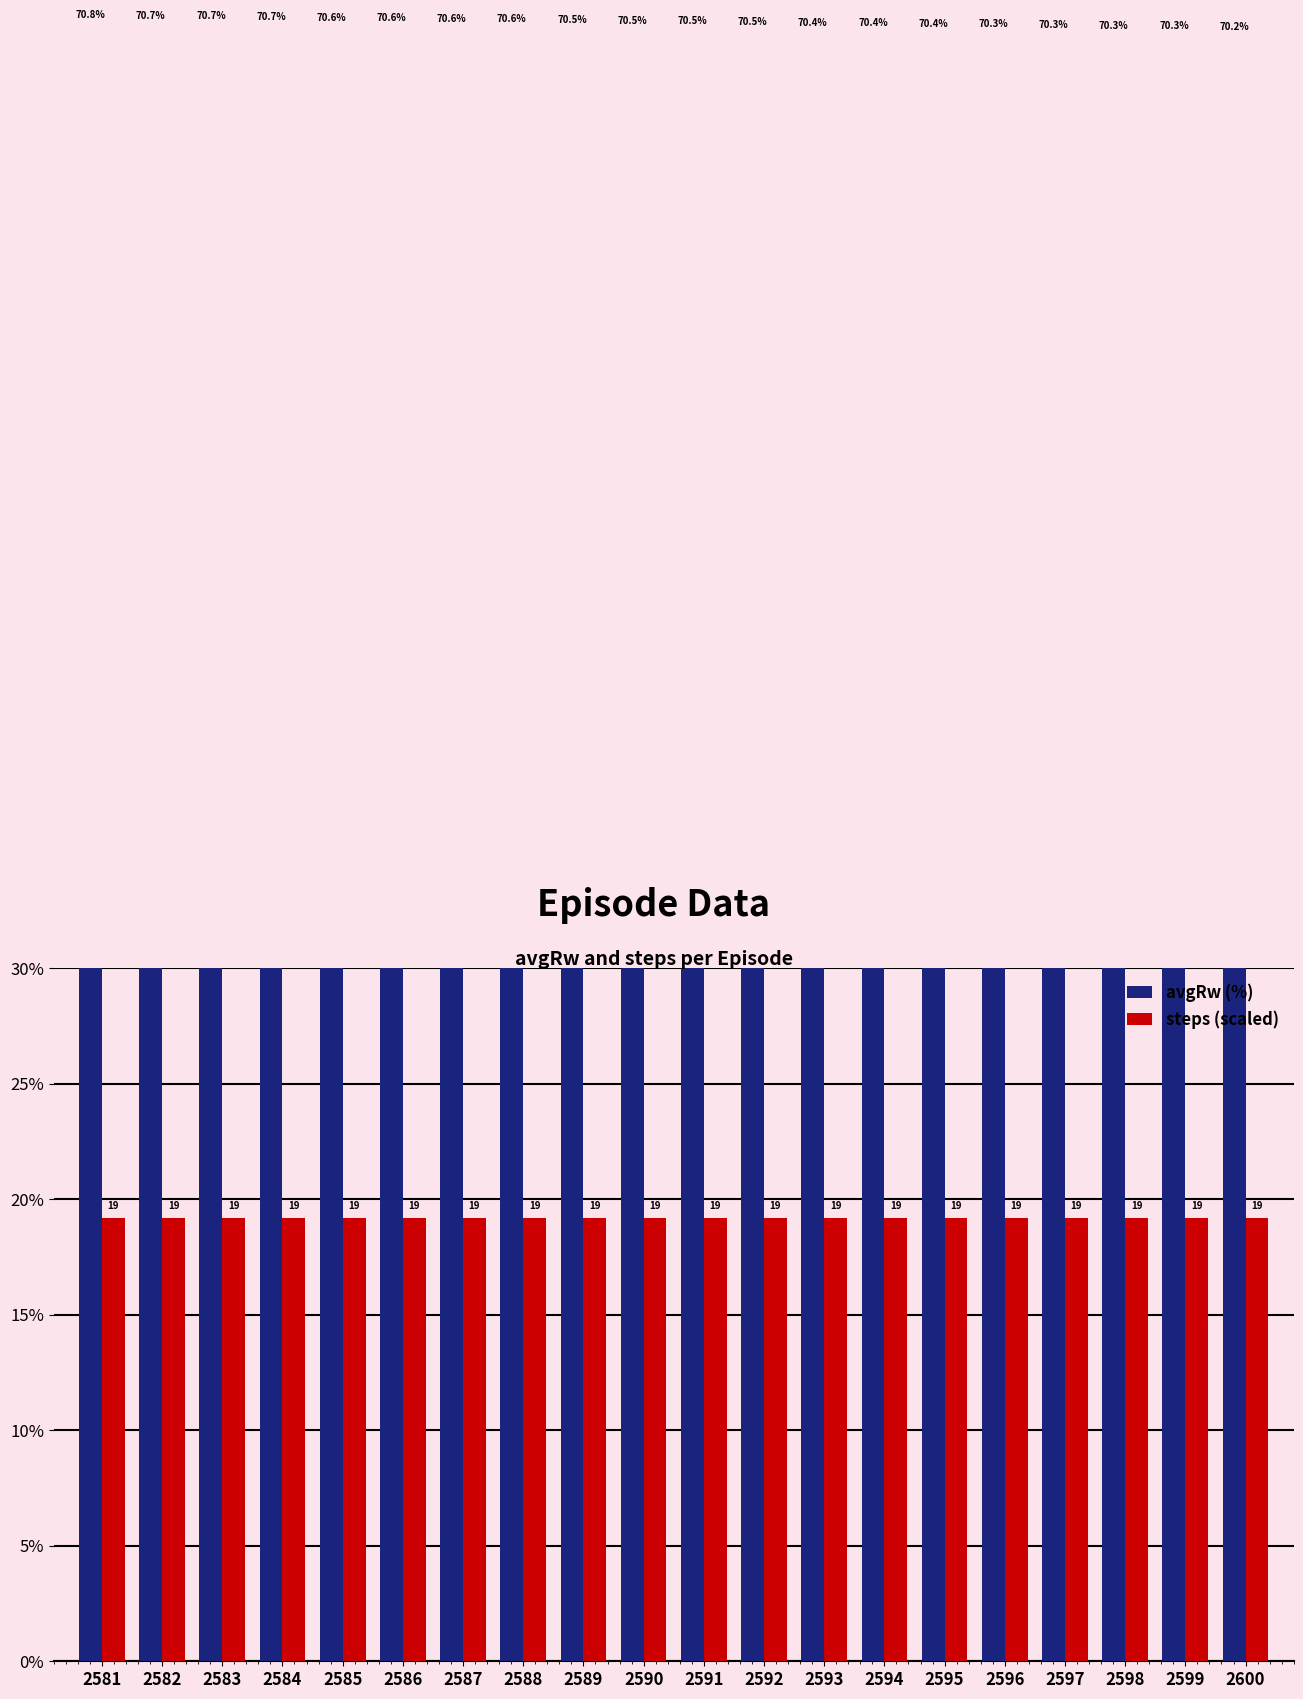

At which label is avgRw (%) closest to 70?

2600